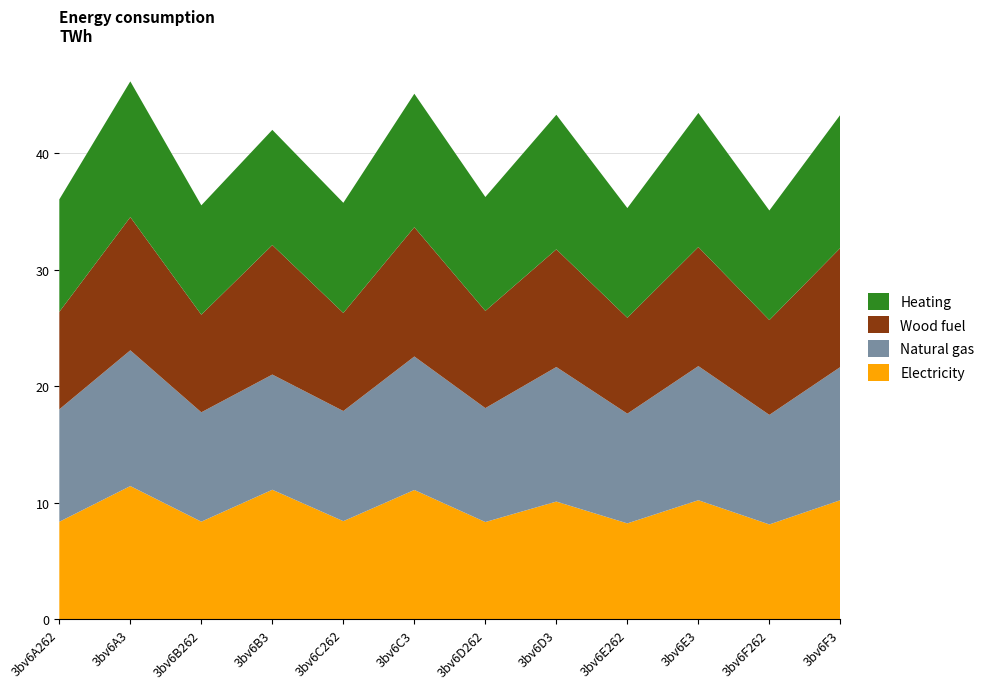

Reading left to right, extract all data points from this chart.

Electricity: 8.4	11.4	8.4	11.1	8.4	11.1	8.3	10.1	8.2	10.2	8.1	10.2
Natural gas: 9.7	11.6	9.4	9.9	9.5	11.5	9.8	11.5	9.4	11.5	9.4	11.4
Wood fuel: 8.4	11.4	8.4	11.1	8.4	11.1	8.3	10.1	8.2	10.2	8.1	10.2
Heating: 9.7	11.6	9.4	9.9	9.5	11.5	9.8	11.5	9.4	11.5	9.4	11.4